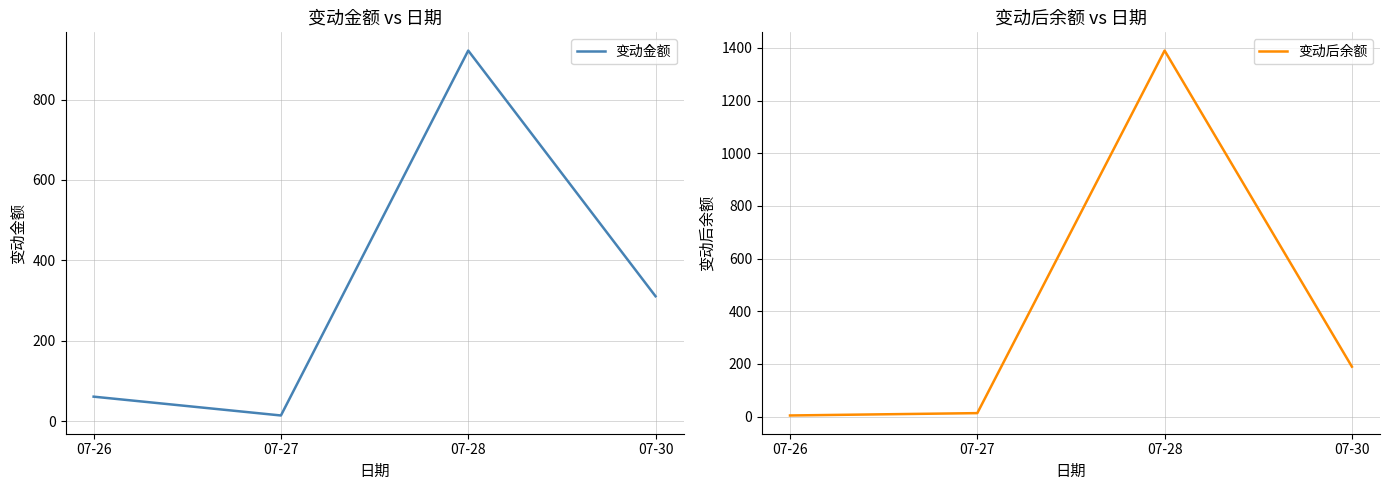

What is the value of the 变动金额 point at the 3rd from the left?

921.8